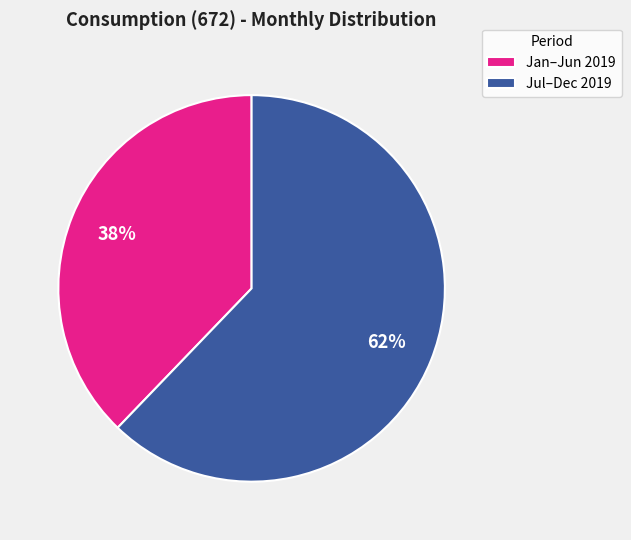

How many segments does this pie chart have?

2